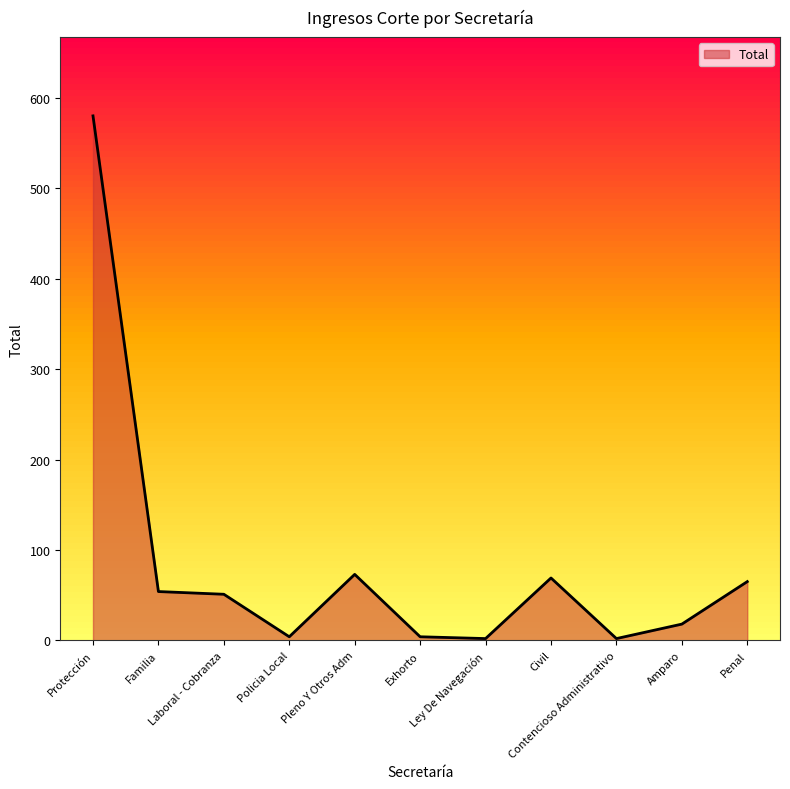

What position from the left is Familia?

2